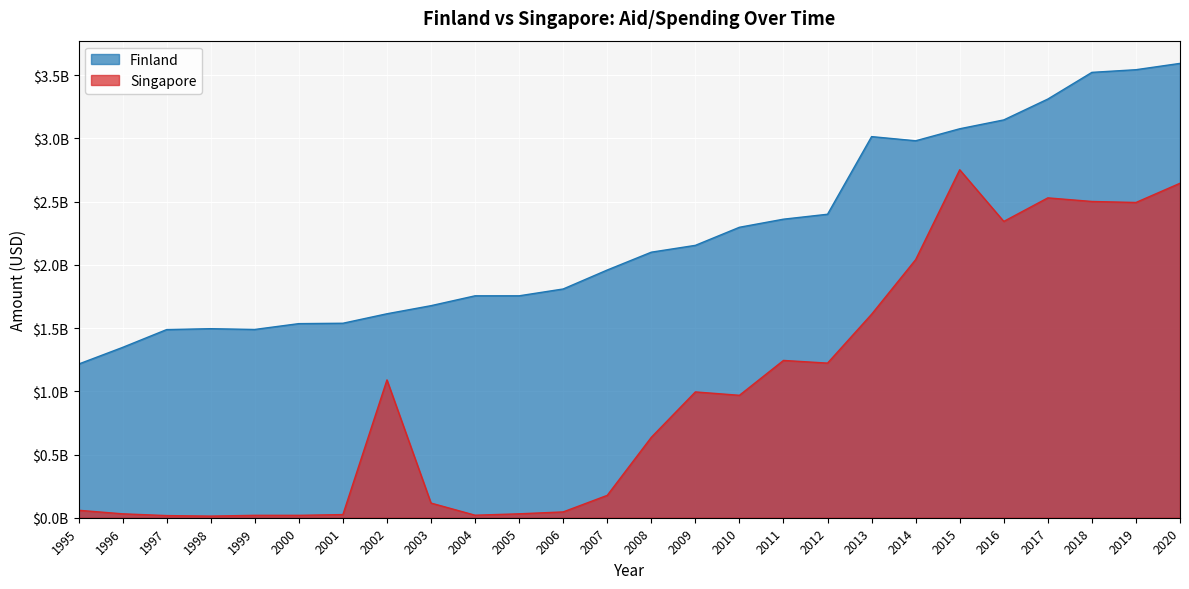

Is it true that Finland equals 3146000000 at 2016?

True